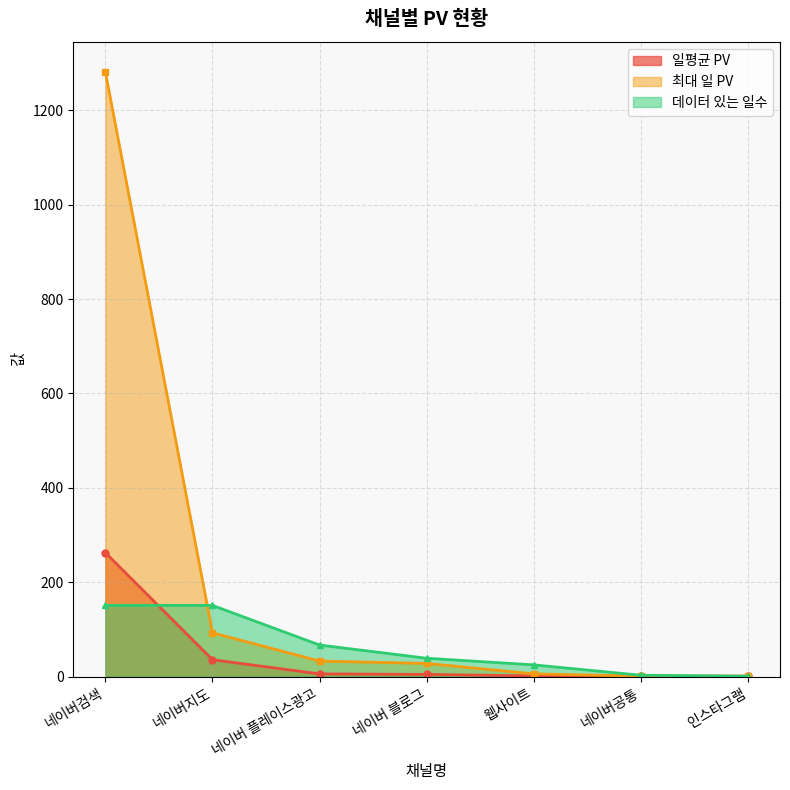

What is the spread (max minus min) of values at 네이버검색?

1130.0